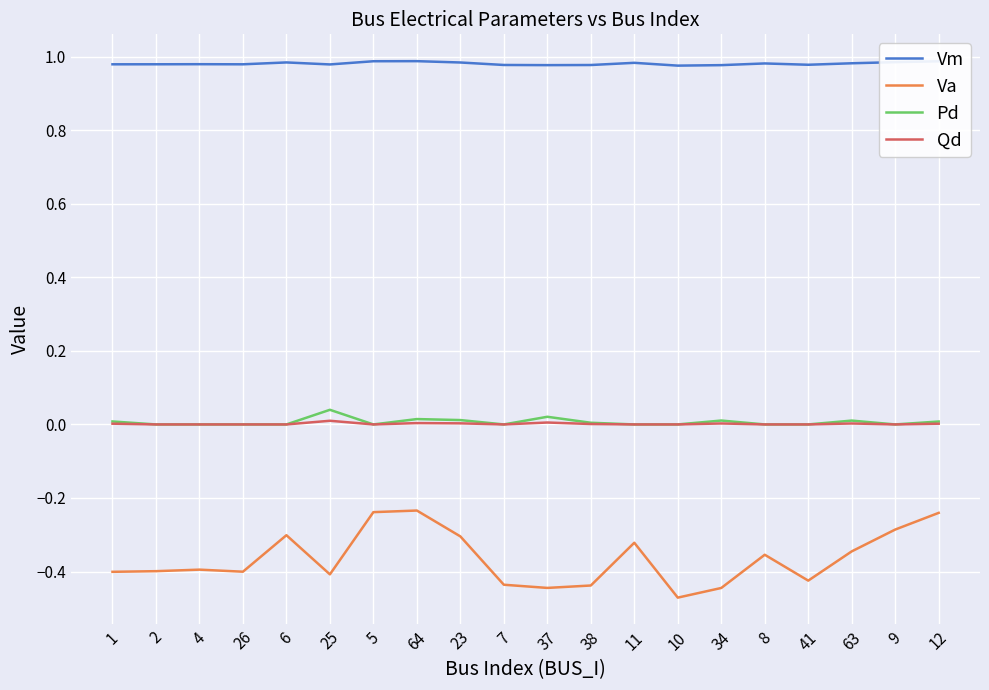

What is the difference between the highest and lowest values at 11?

1.3